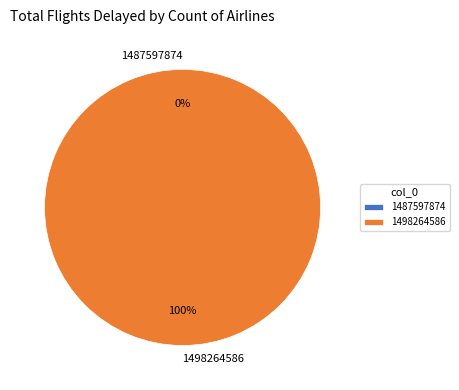

To the nearest percent, what is the difference between the 1498264586 and 1487597874 slice percentages?

100%